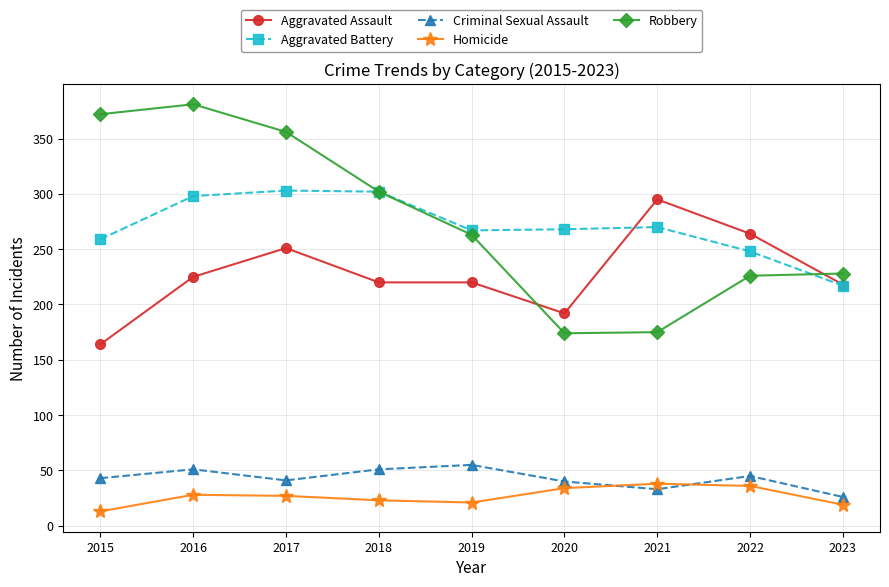

True or false: Criminal Sexual Assault and Aggravated Assault intersect in this chart.

False